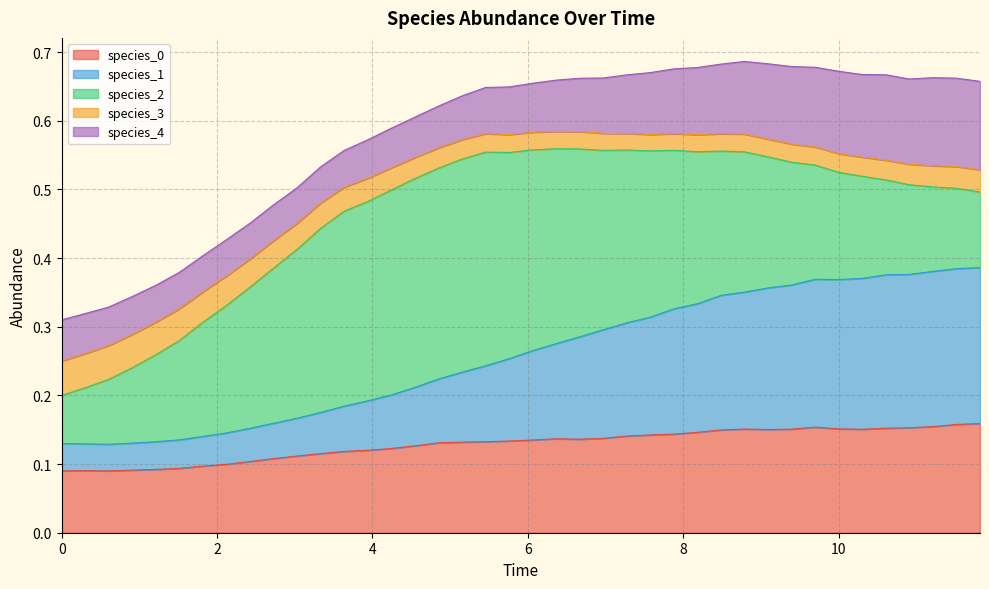

At which label is species_1 closest to 0?

0.6060606060606061